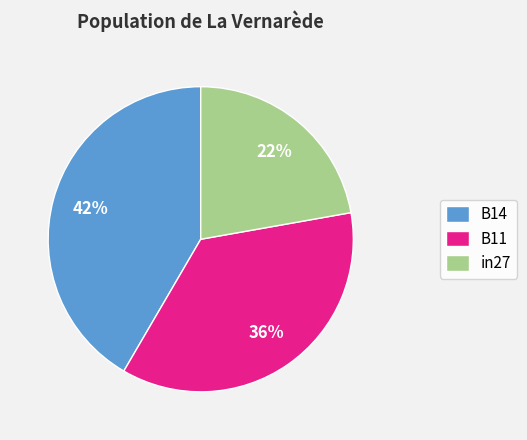

To the nearest percent, what is the combined percentage of in27 and B11?

58%